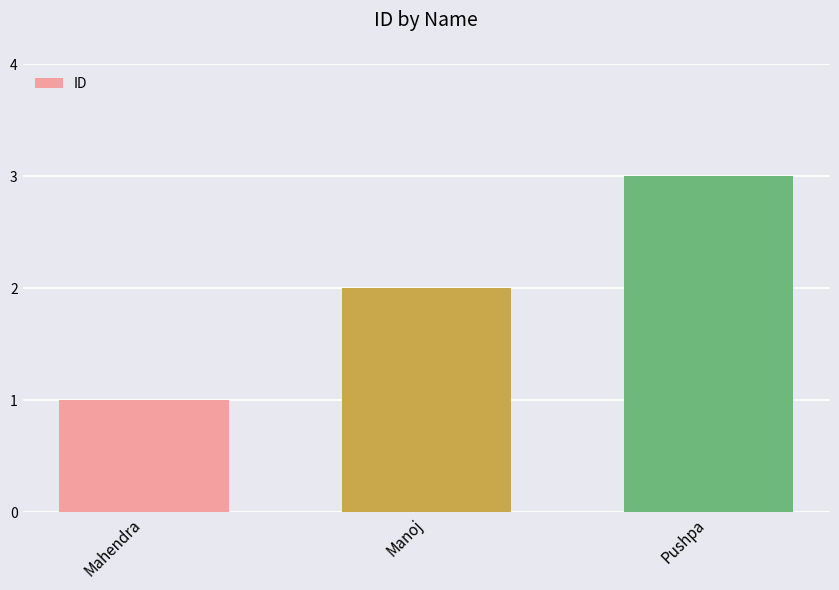

Count the number of data series in this chart.

1